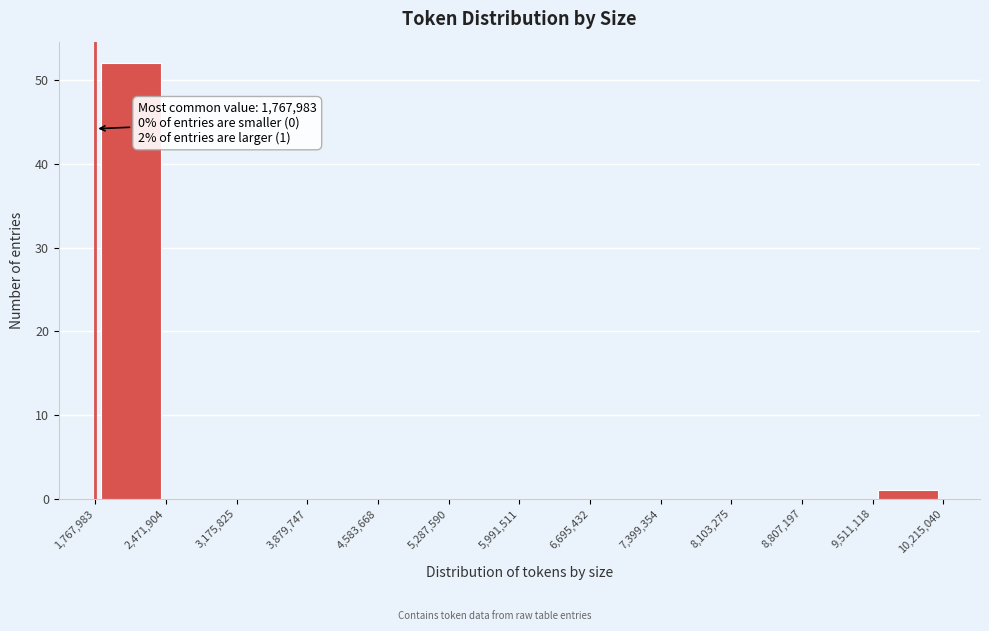

Which range on the x-axis has the tallest bar?

1,767,983 to 2,471,904